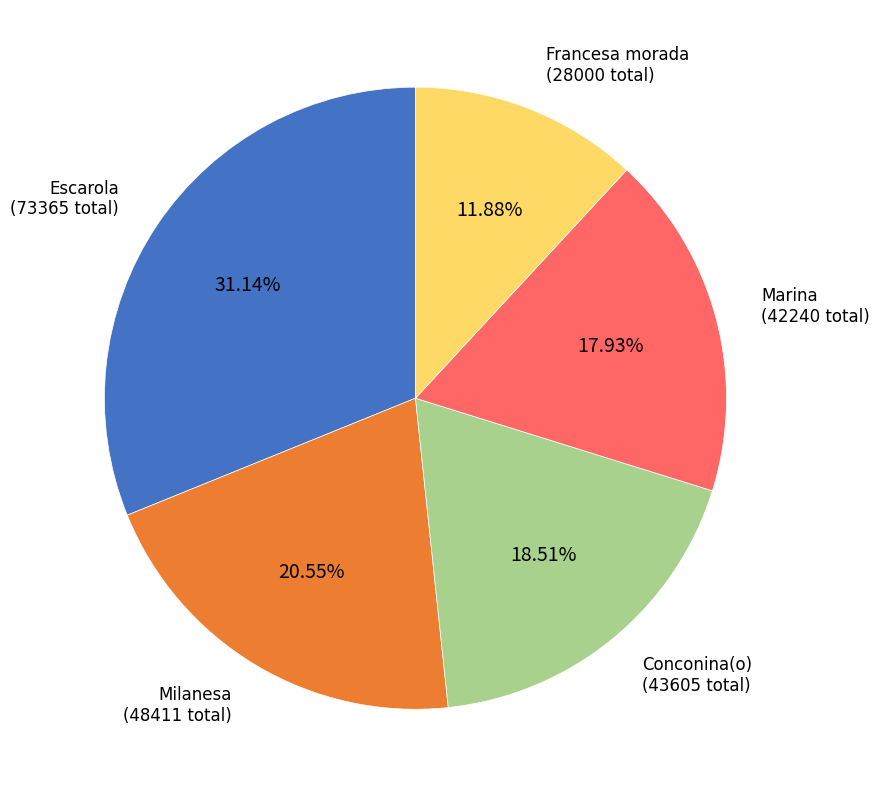

Is there any slice that represents more than half of the pie?

No